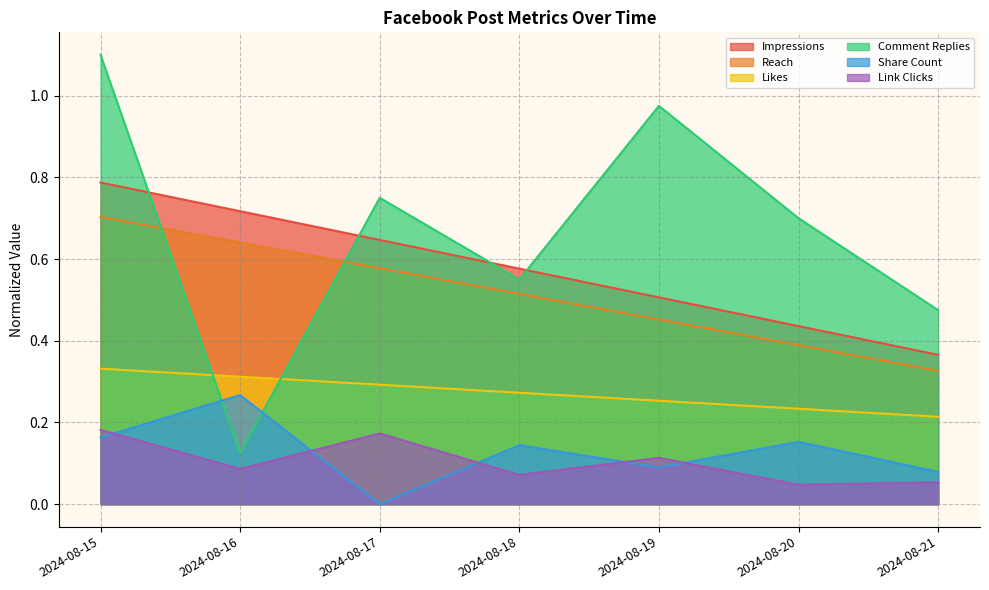

Is it true that Link Clicks equals 0.1 at 2024-08-20?

False